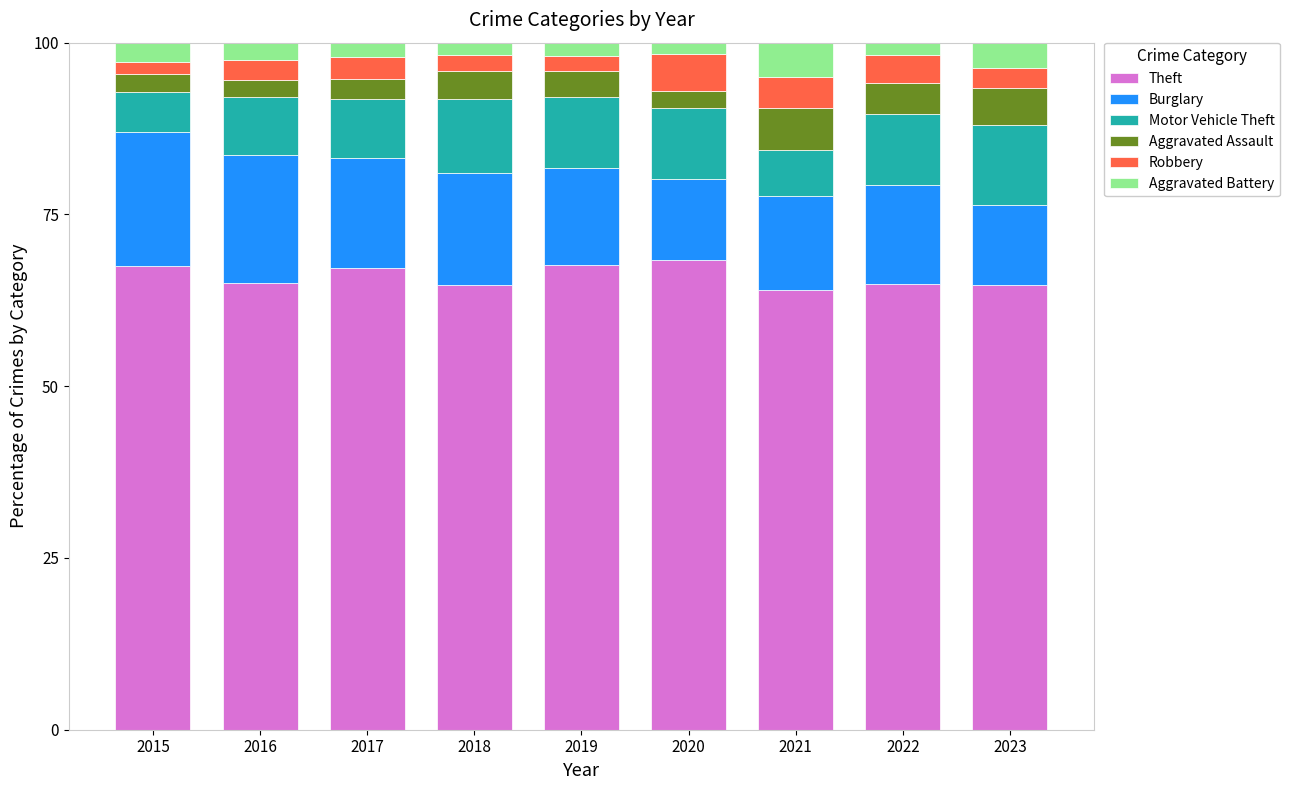

Is it true that Theft equals 64.9 at 2022?

True